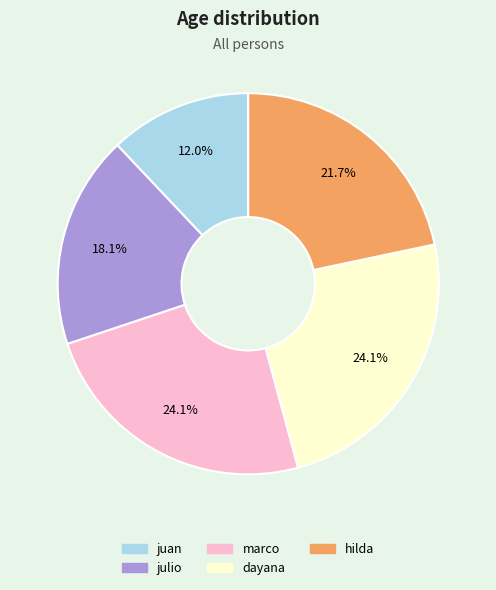

To the nearest percent, what portion does juan represent?

12%